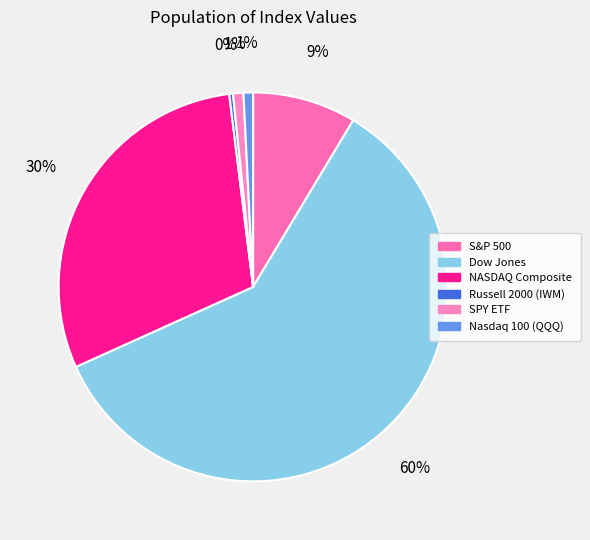

To the nearest percent, what is the difference between the Nasdaq 100 (QQQ) and NASDAQ Composite slice percentages?

29%